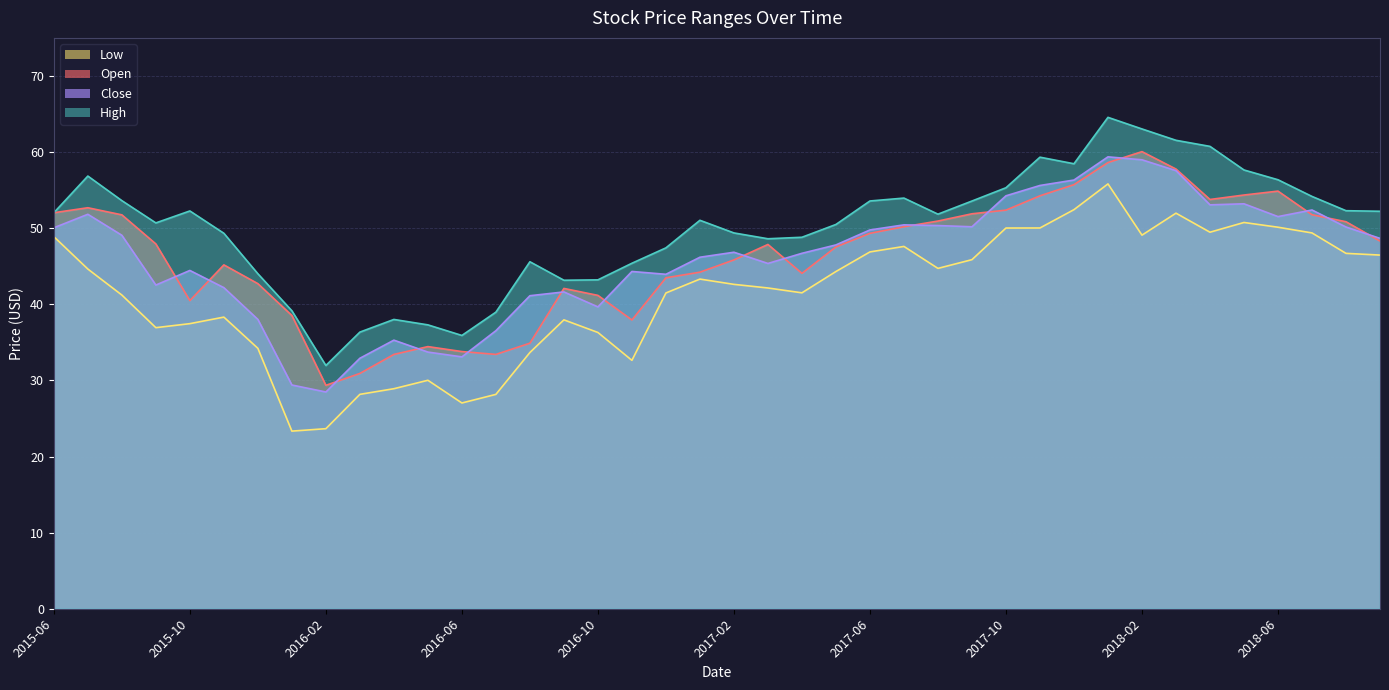

What is the average value of the High series?

50.0